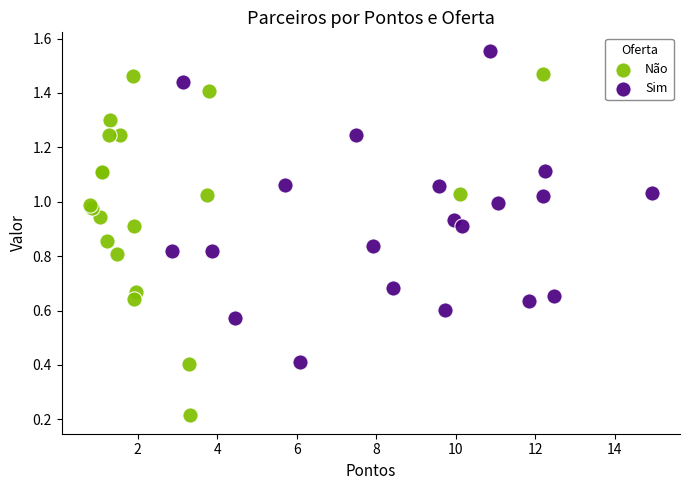

Which series contains the lowest Y value?

Não